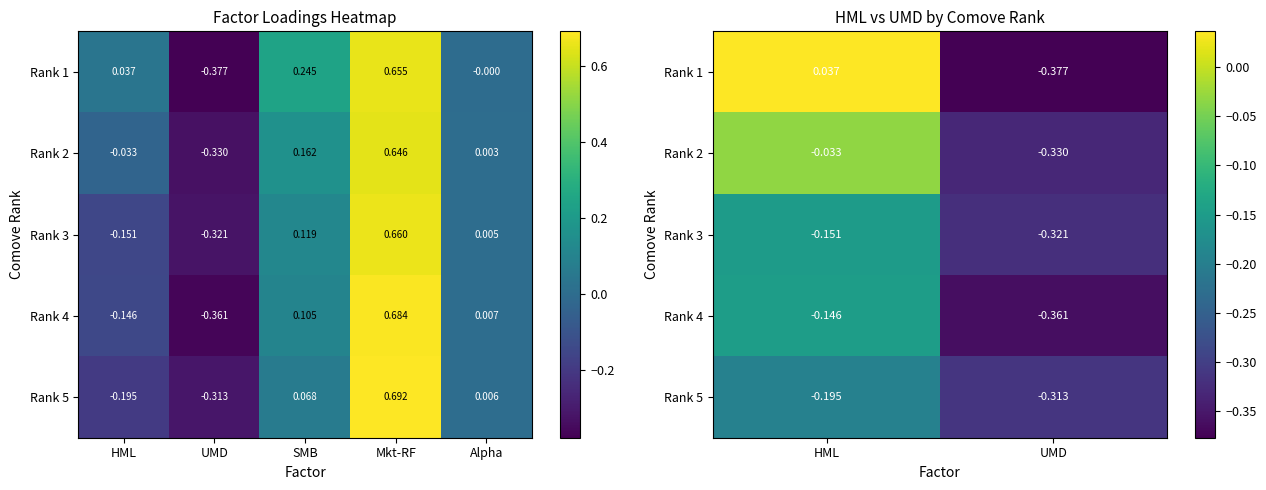

True or false: Rank 3 has a value of -0.3 at UMD.

True